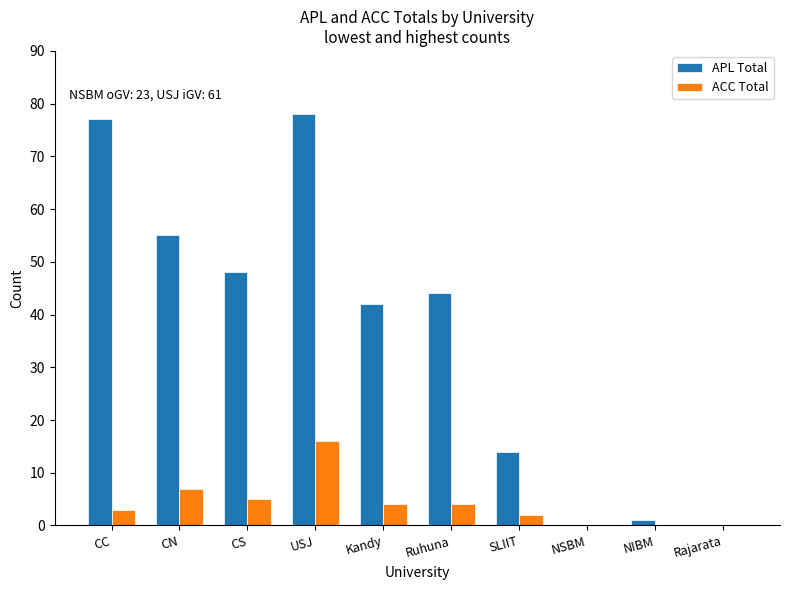

Between CC and Ruhuna, which series saw the biggest shift?

APL Total